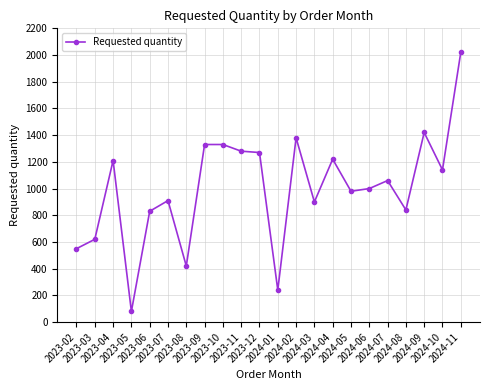

What is the change in value from 2023-11 to 2024-07?

-220